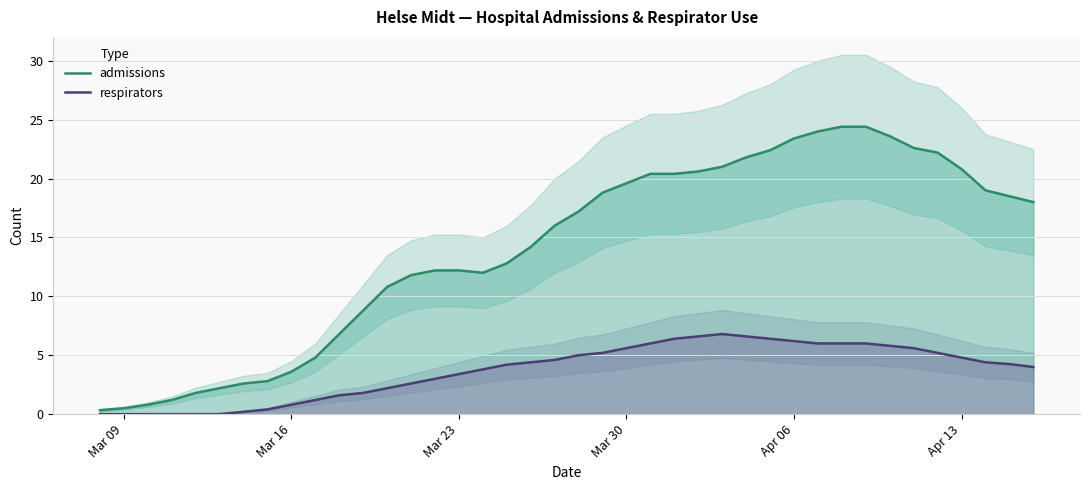

What are all the series names shown in the legend?

admissions, respirators